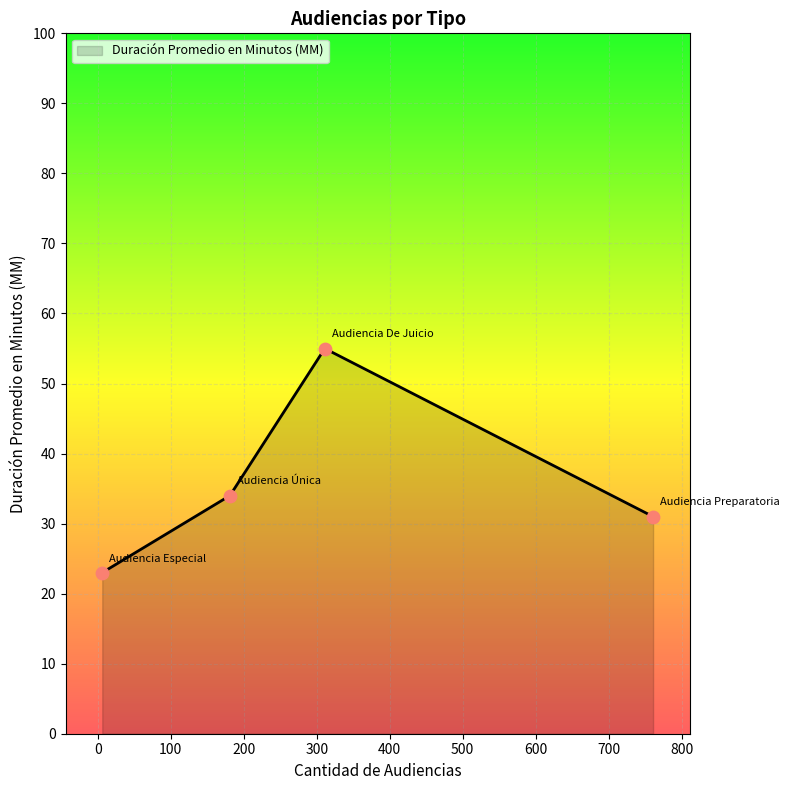

What is the difference between the maximum and second lowest values?

24